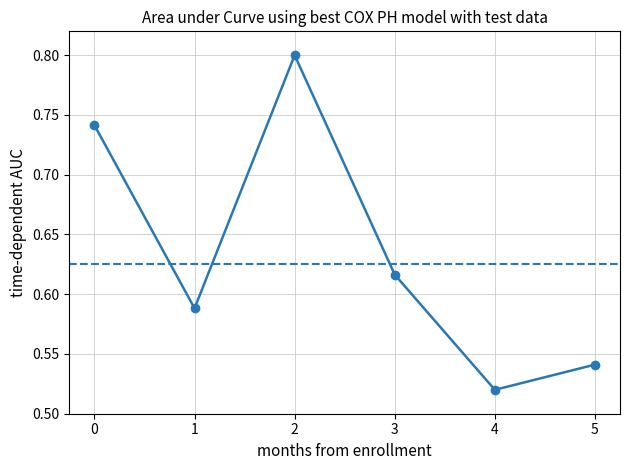

How many lines are shown in the chart?

1